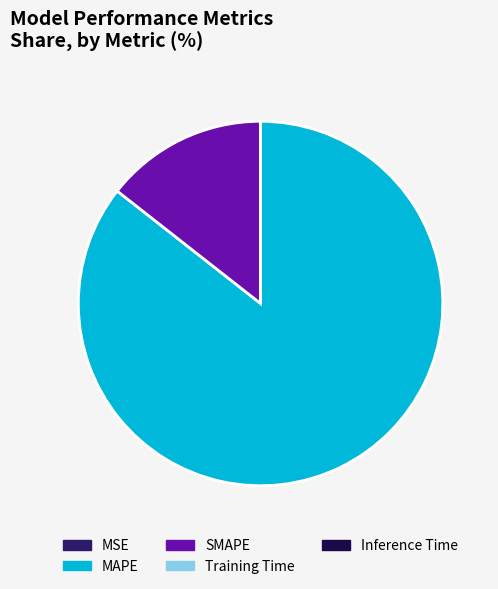

Combined, do SMAPE and MAPE account for over 50%?

Yes